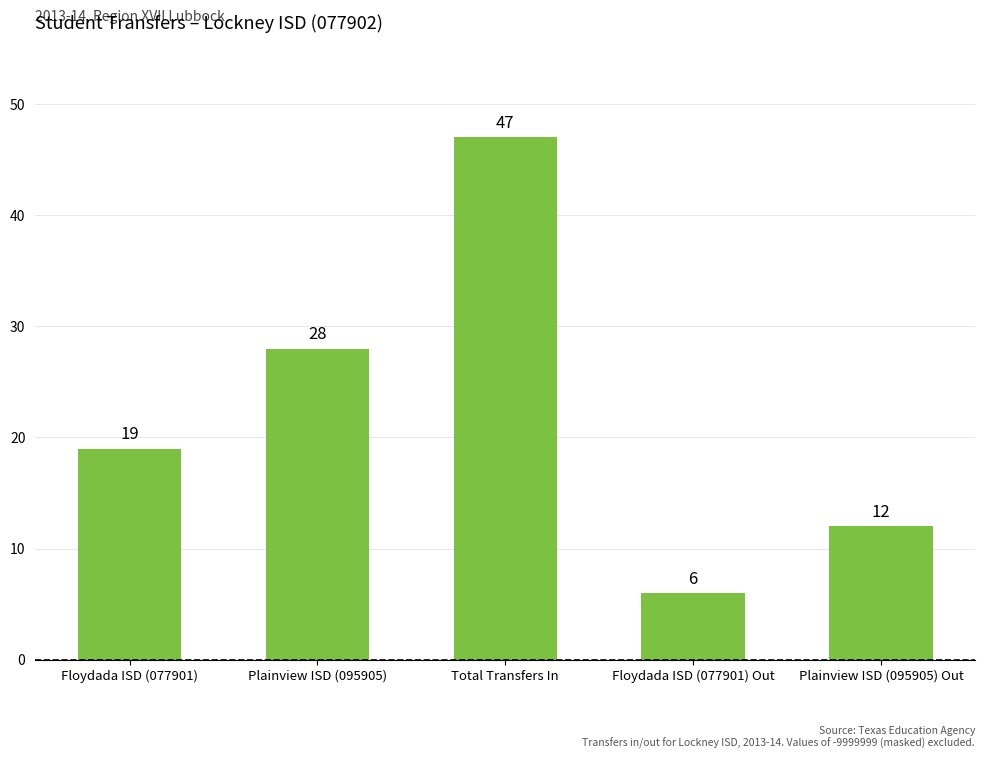

Does the chart contain stacked bars?

No